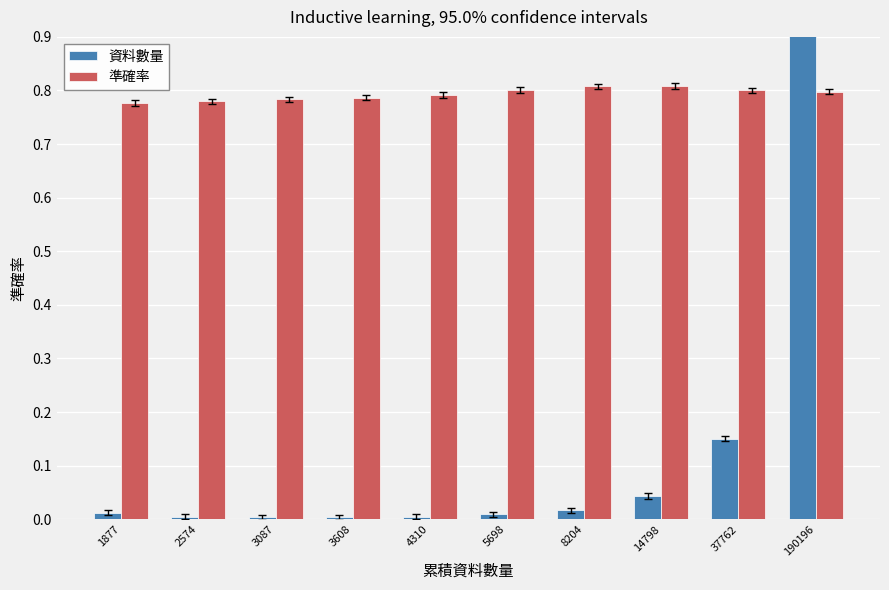

What is the maximum value shown in the chart?

1.0